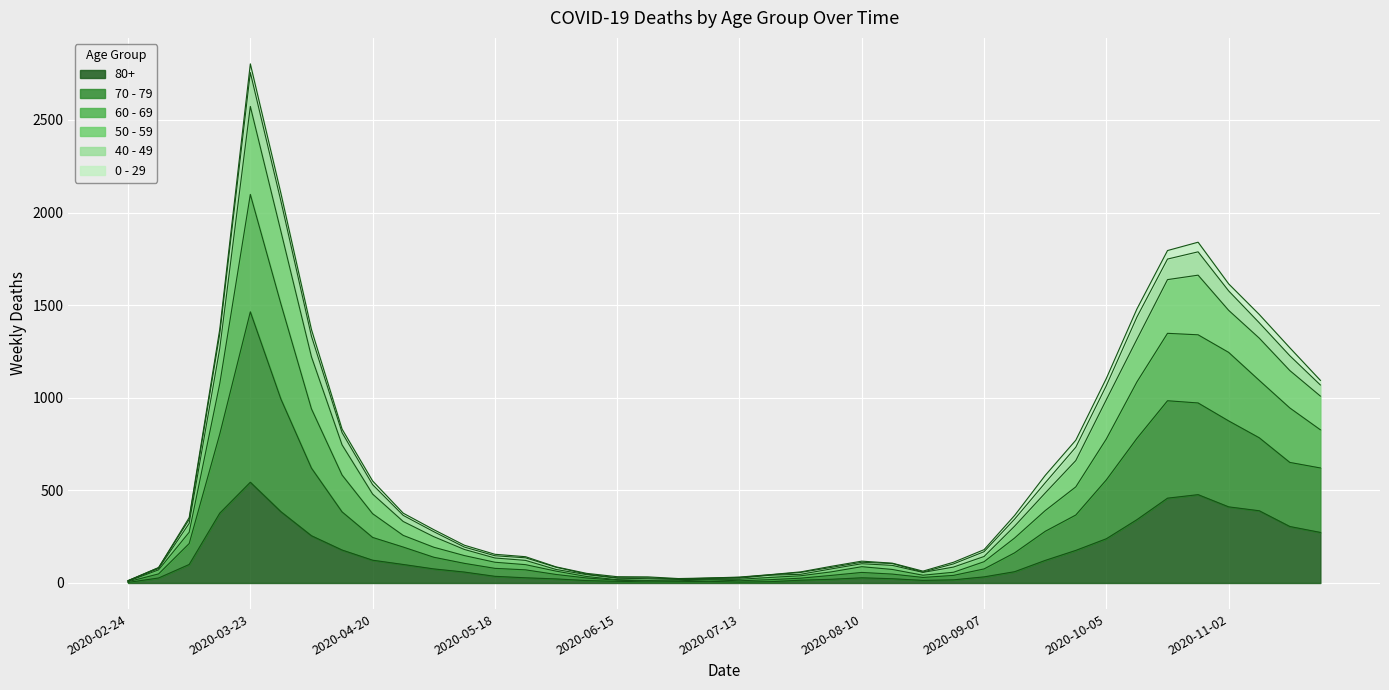

What position from the left is 2020-03-02?

2